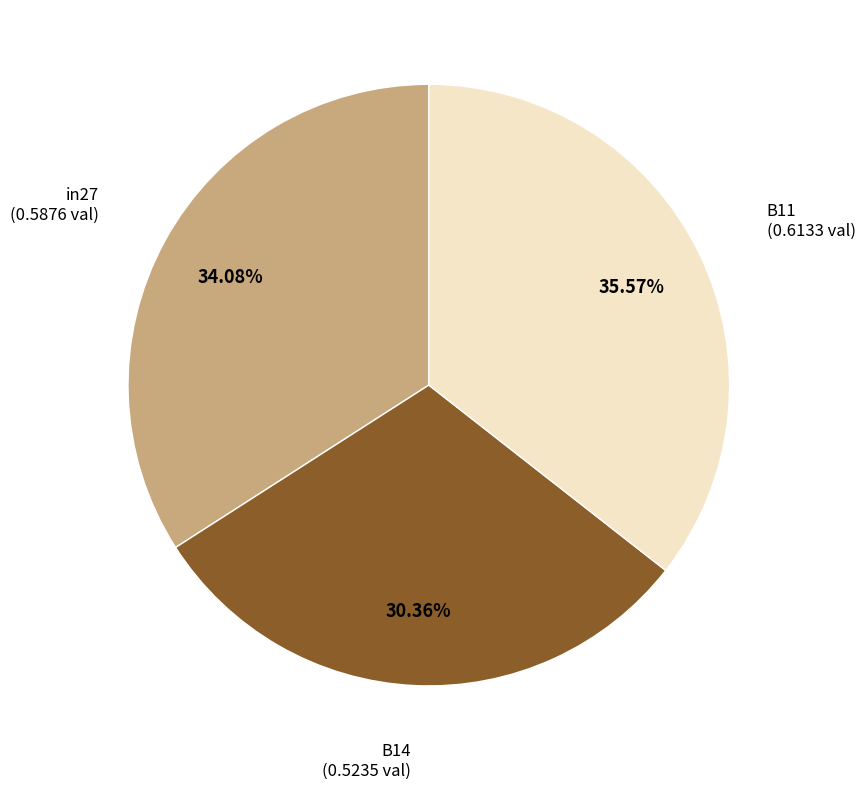

Is in27 the majority of the pie?

No